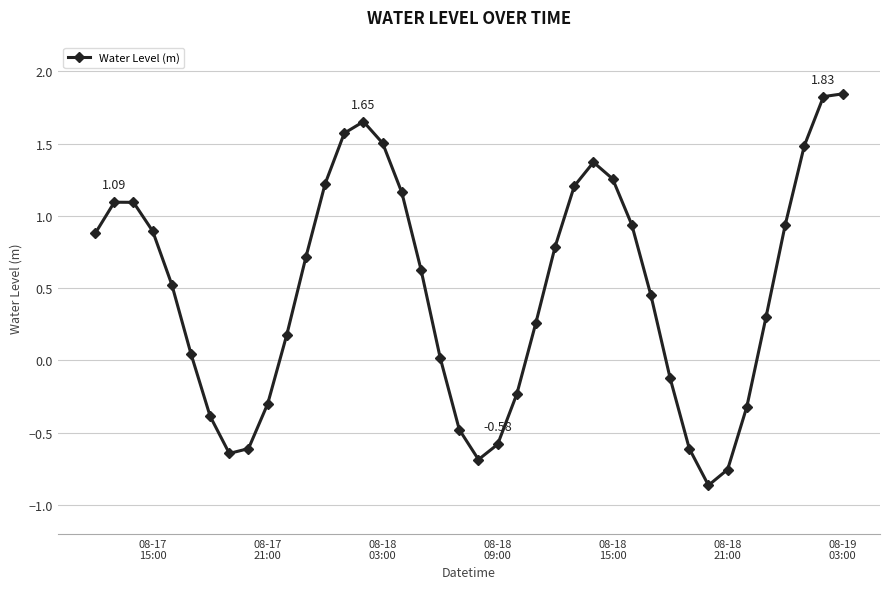

True or false: the data has more than 2 interior local peaks.

True